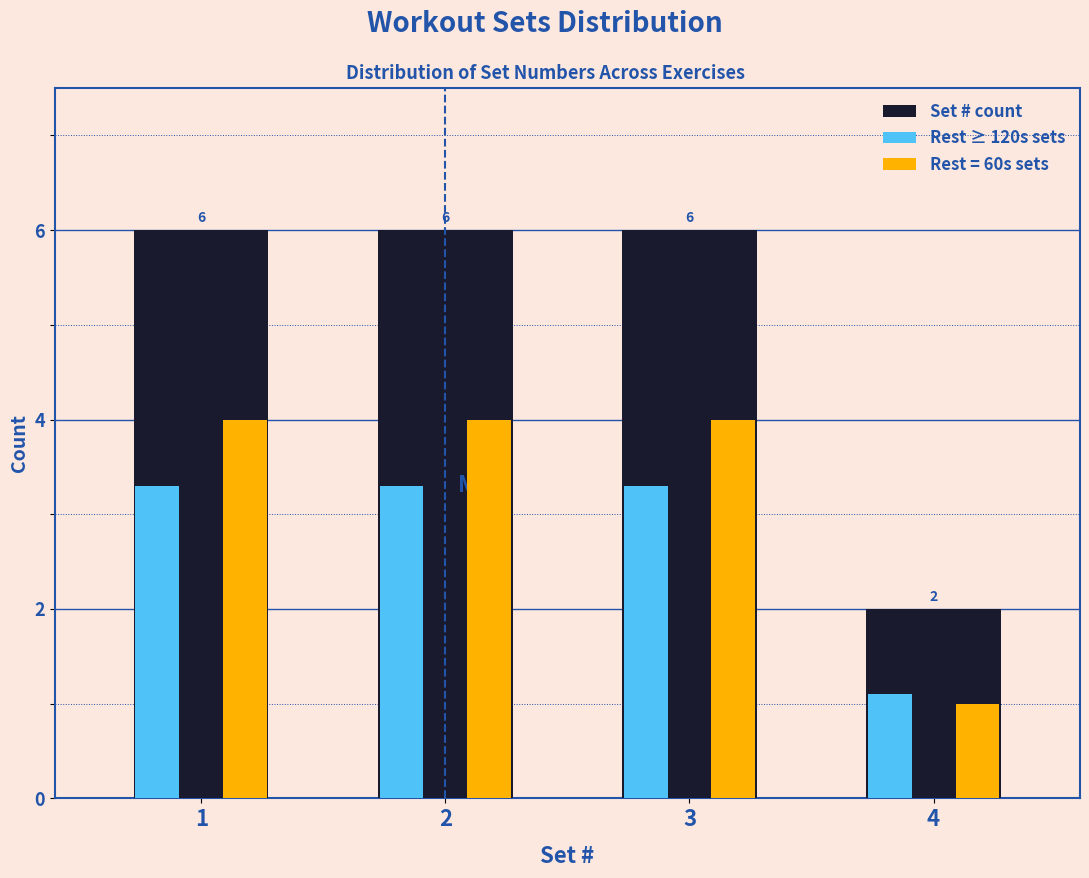

Reading left to right, list all the values displayed in this chart.

Set # count: 1=6.0	2=6.0	3=6.0	4=2.0
Rest ≥ 120s sets: 1=3.3	2=3.3	3=3.3	4=1.1
Rest = 60s sets: 1=4.0	2=4.0	3=4.0	4=1.0